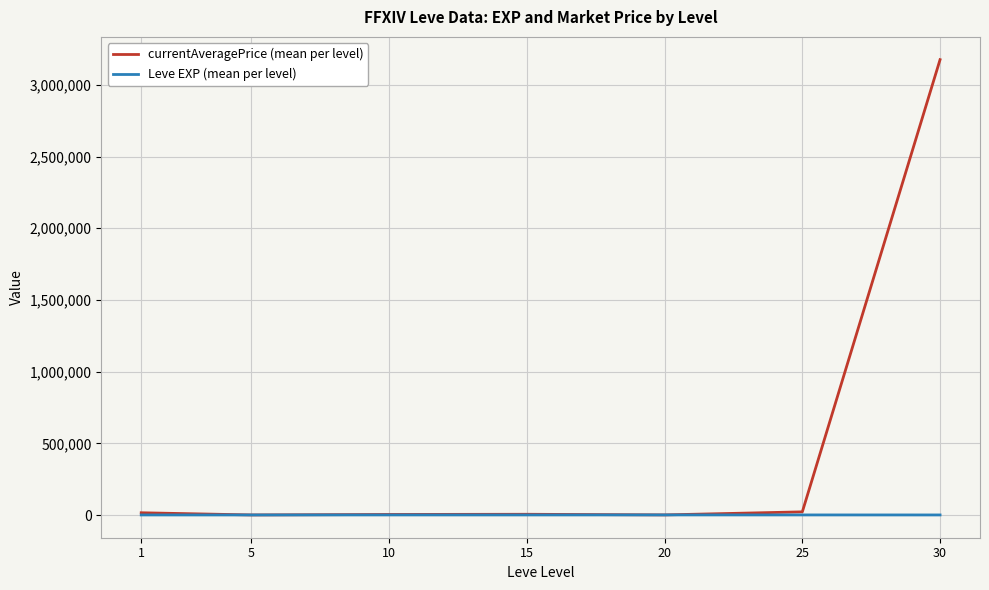

Between 1 and 30, which series saw the biggest shift?

currentAveragePrice (mean per level)